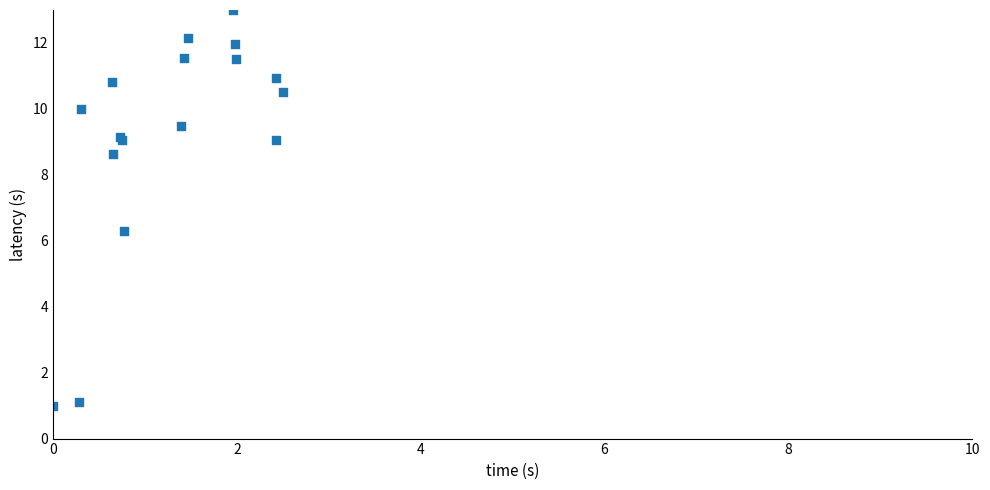

What Y value in the scatter plot is closest to 7?

6.3